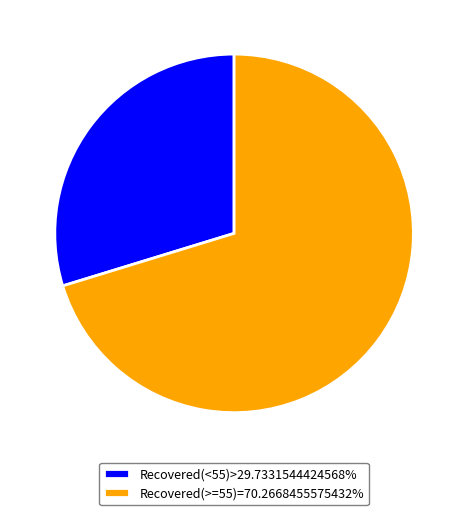

Does Recovered(<55)>29.7331544424568% represent more than half of the total?

No